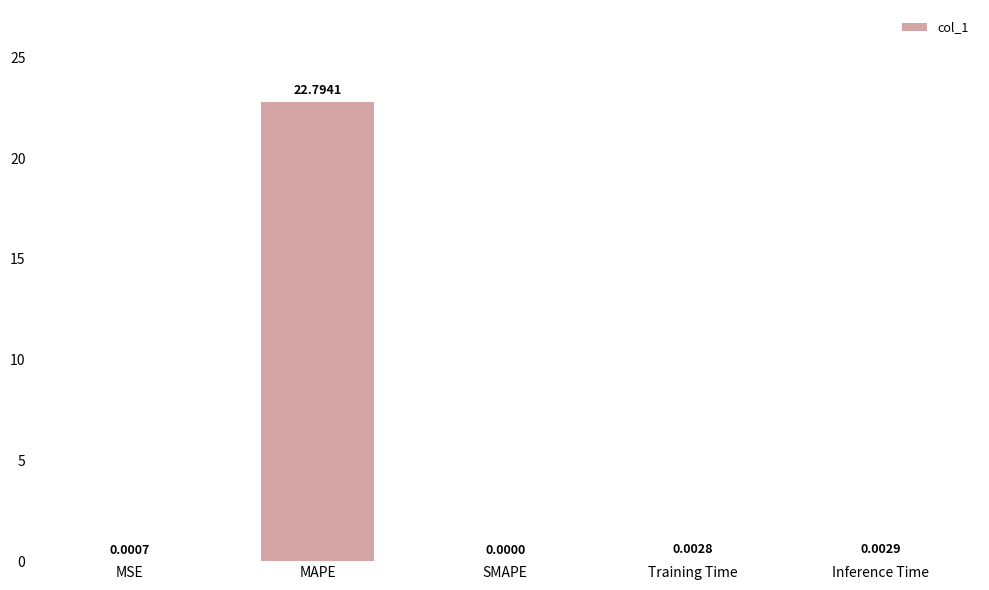

At which label is the value closest to 11?

Inference Time